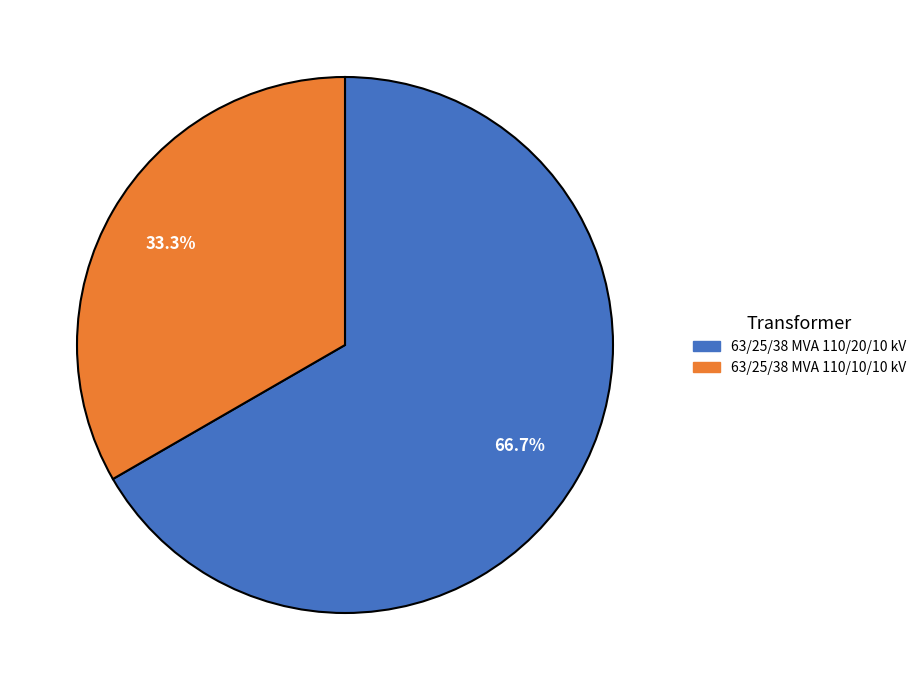

Which has a higher value, 63/25/38 MVA 110/10/10 kV or 63/25/38 MVA 110/20/10 kV?

63/25/38 MVA 110/20/10 kV